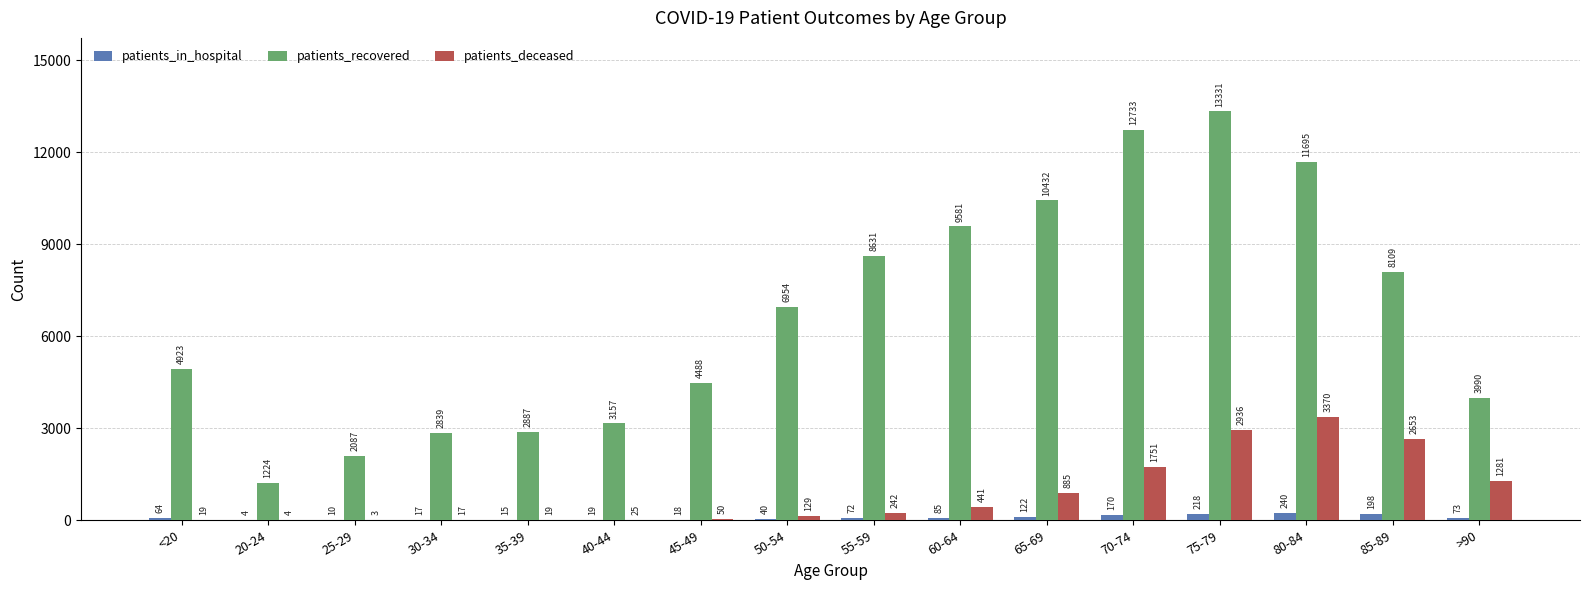

Which series has the largest total across all categories?

patients_recovered